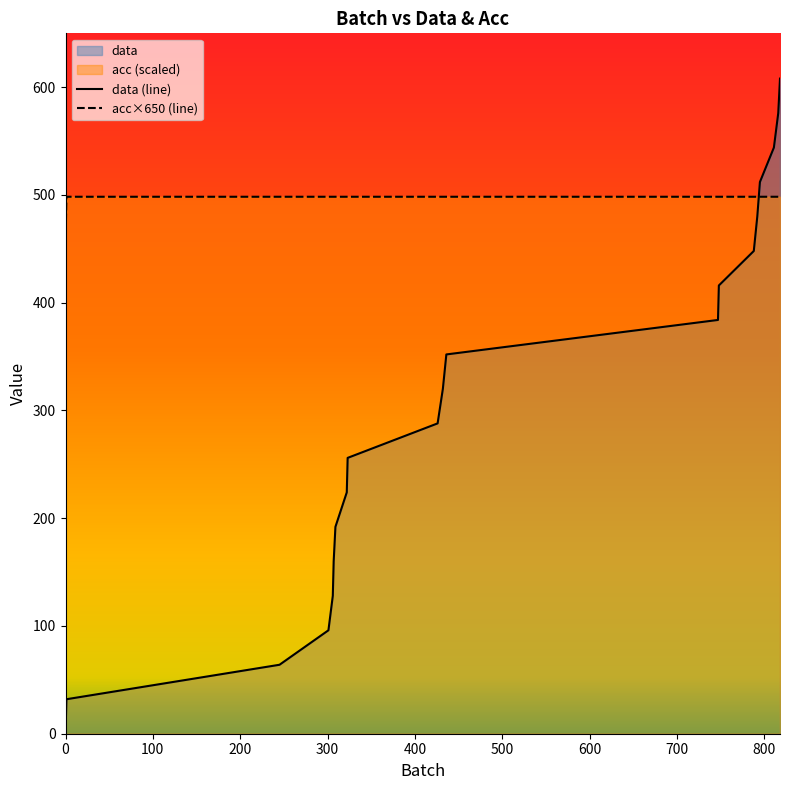

What is the lowest value of the acc×650 (line) series?

455.0